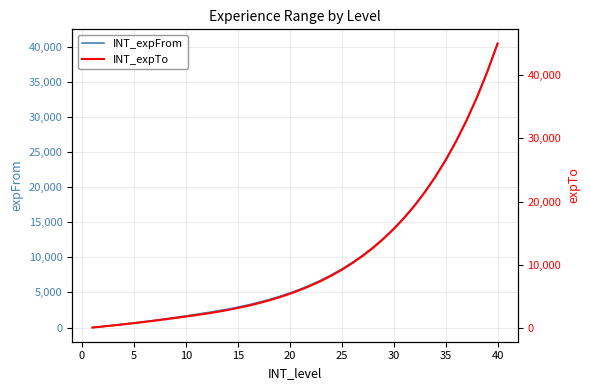

What is the value of the INT_expTo point at the 24th from the left?

8325